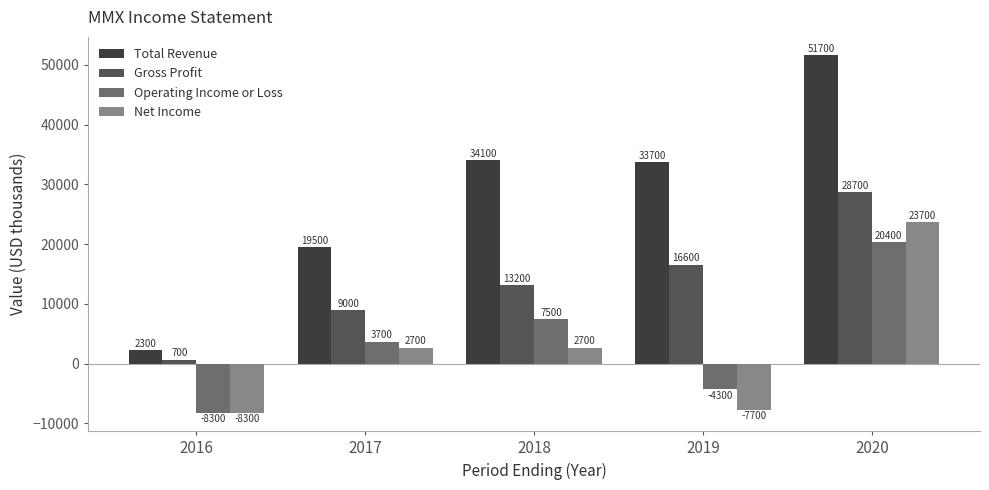

What is the difference between the second highest and second lowest values in the Net Income series?

10400